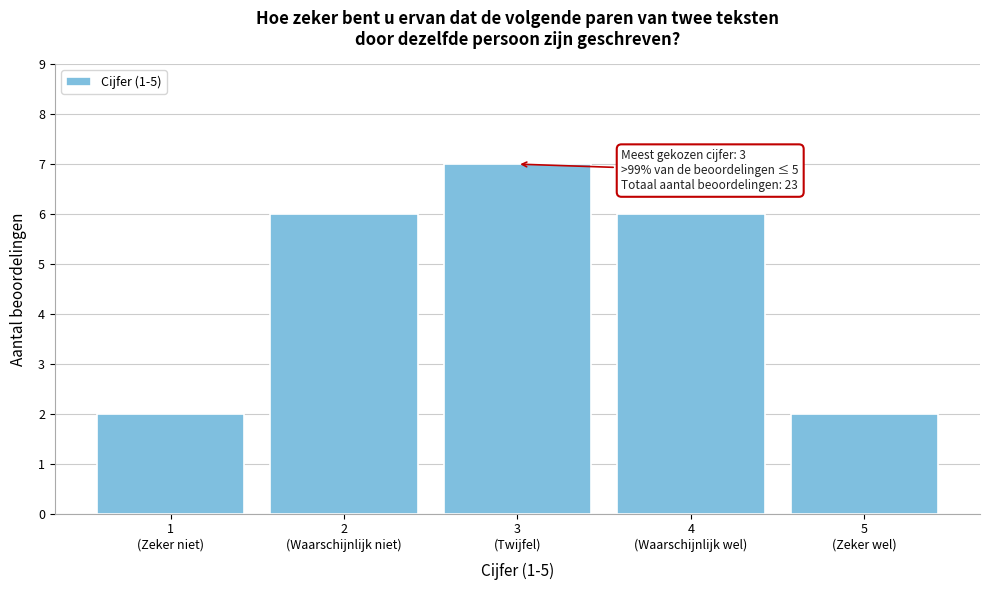

Reading left to right, what are all the values shown in this chart?

2	6	7	6	2